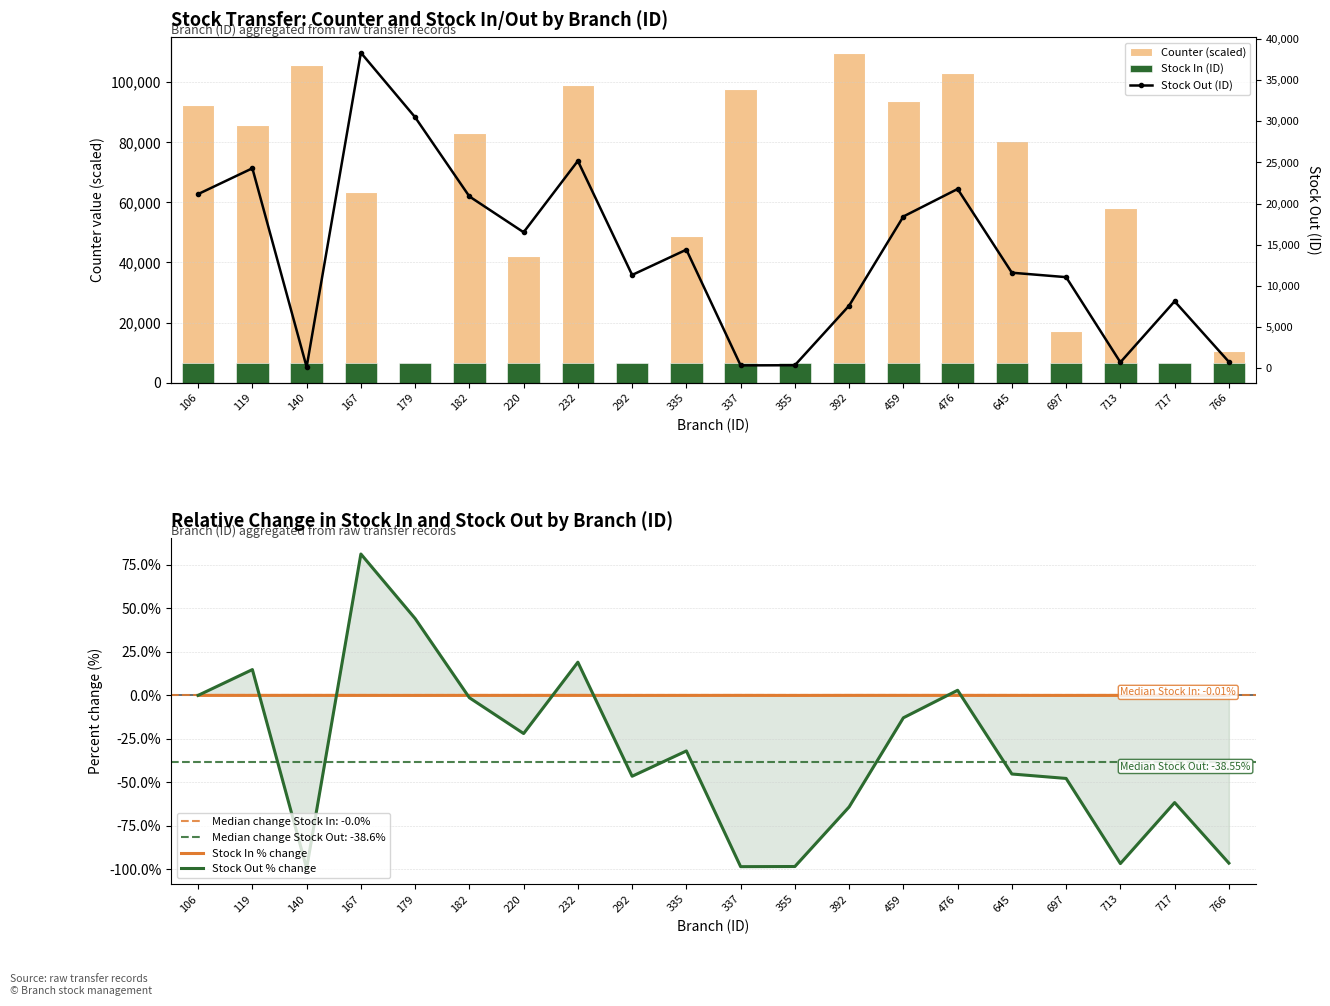

At which category is the sum across all series the highest?

476